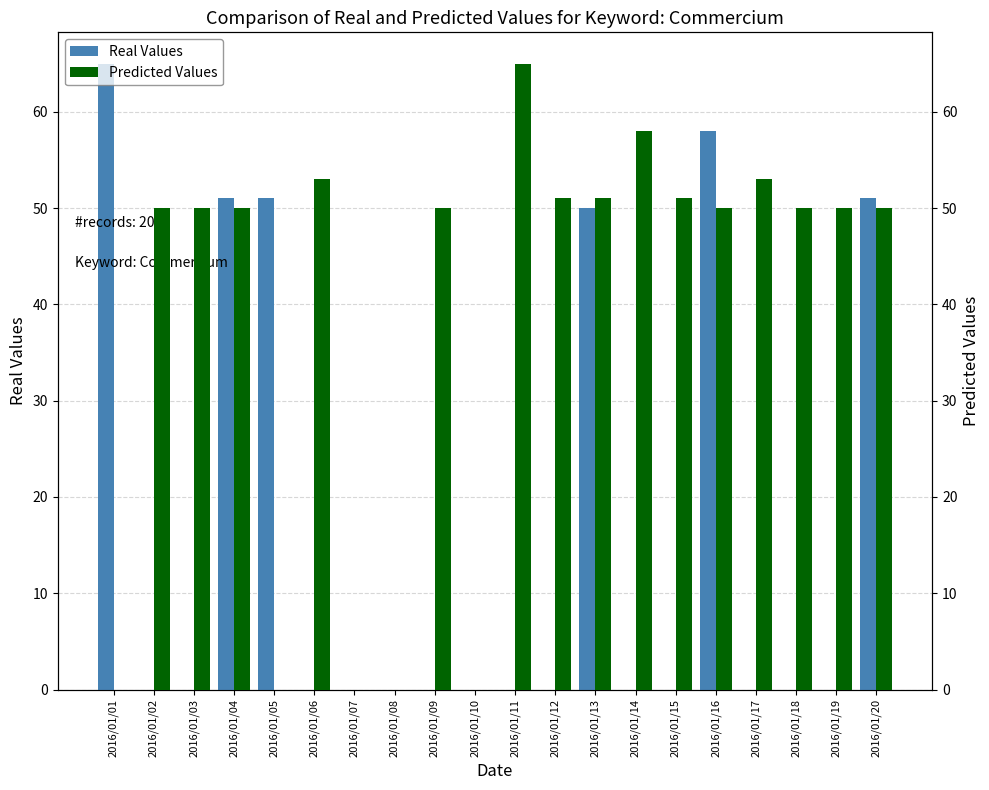

At which category is the sum across all series the highest?

2016/01/16